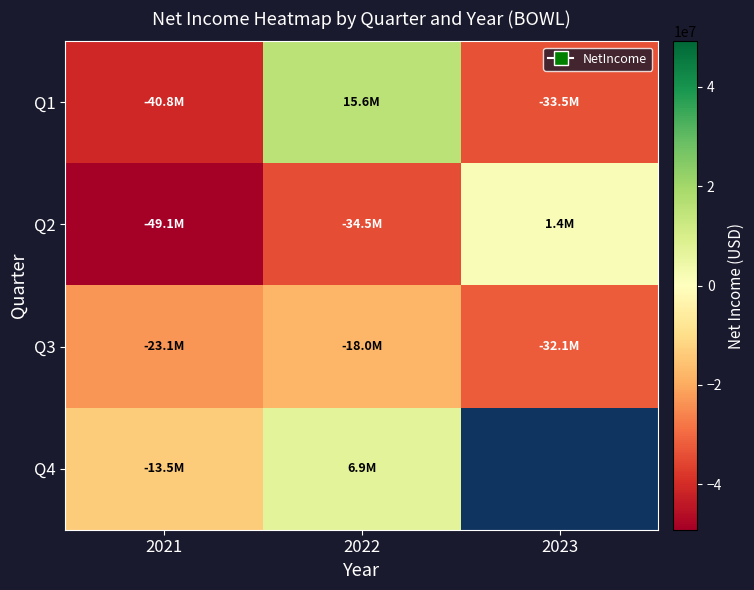

Which has a higher value, 2023 or 2022?

2022